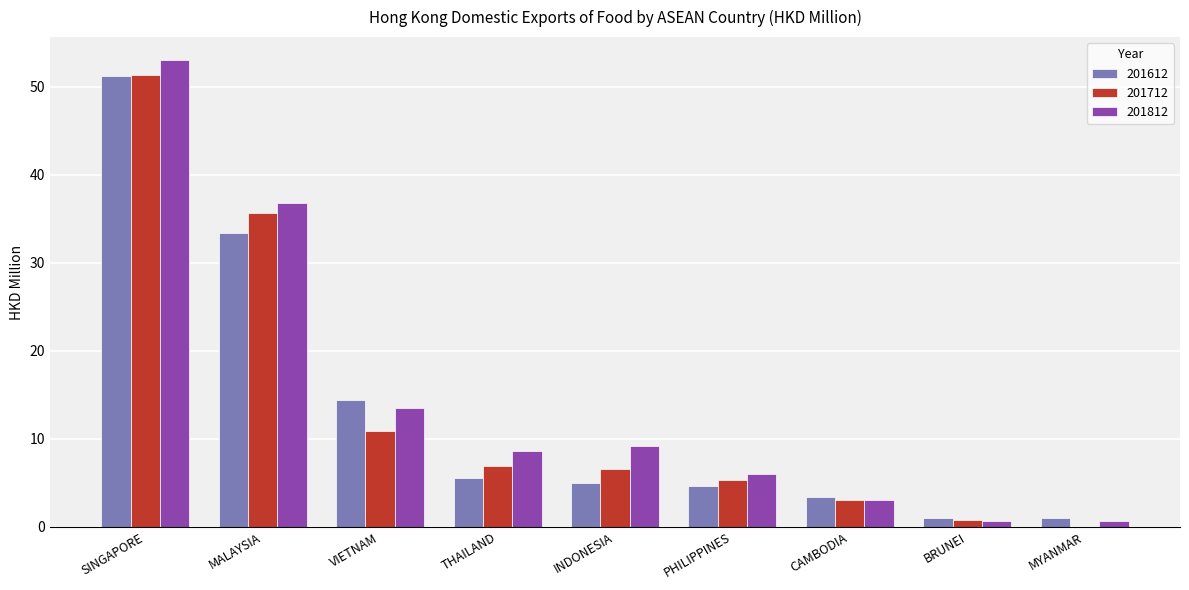

What is the approximate value of 201712 at THAILAND?

6.9